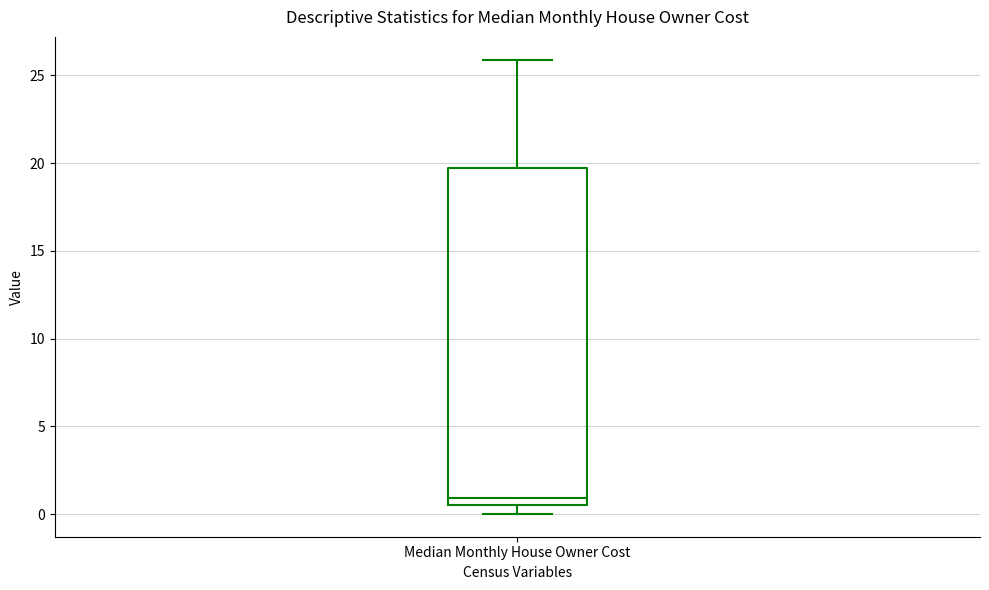

Where is the upper edge of the box for Median Monthly House Owner Cost on the y-axis? The values are not printed on the chart, so give them approximately, as read against the axis.

20.0